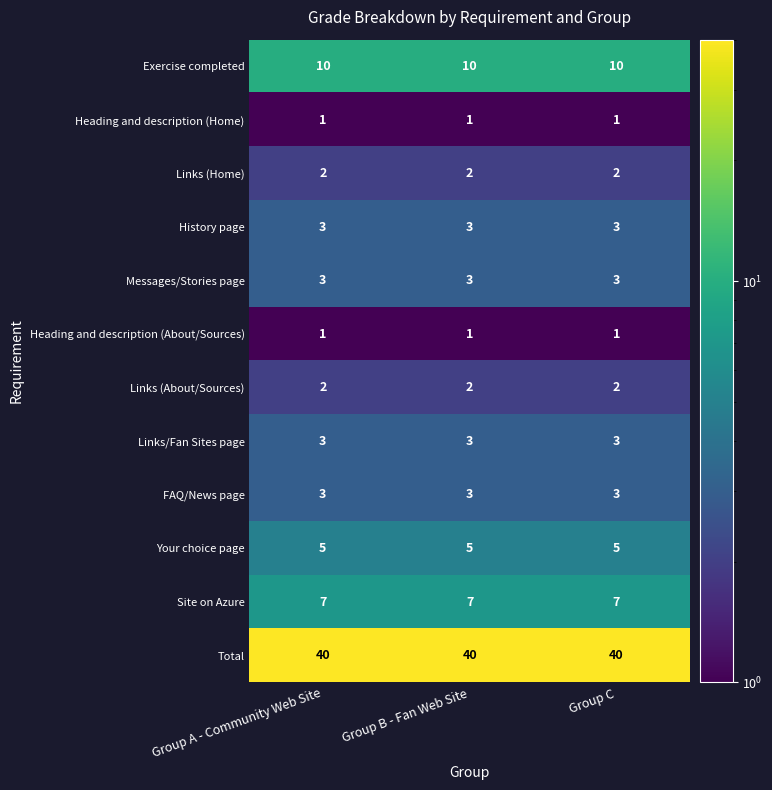

Is it true that Links/Fan Sites page equals 3 at Group B - Fan Web Site?

True